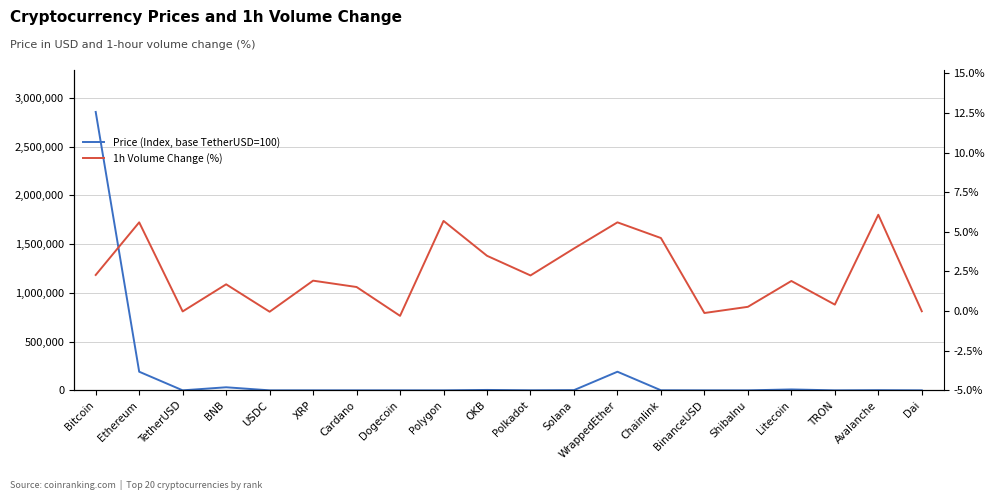

Reading left to right, extract all data points from this chart.

Price (Index, base TetherUSD=100): Bitcoin=2854698.3	Ethereum=191098.9	TetherUSD=100.0	BNB=31520.5	USDC=99.9	XRP=50.9	Cardano=39.6	Dogecoin=9.8	Polygon=116.0	OKB=4219.8	Polkadot=654.3	Solana=2117.9	WrappedEther=190991.0	Chainlink=758.3	BinanceUSD=99.9	ShibaInu=0.0	Litecoin=9392.6	TRON=6.7	Avalanche=1817.2	Dai=99.9
1h Volume Change (%): Bitcoin=2.3	Ethereum=5.6	TetherUSD=-0.0	BNB=1.7	USDC=-0.0	XRP=1.9	Cardano=1.5	Dogecoin=-0.3	Polygon=5.7	OKB=3.5	Polkadot=2.2	Solana=4.0	WrappedEther=5.6	Chainlink=4.6	BinanceUSD=-0.1	ShibaInu=0.3	Litecoin=1.9	TRON=0.4	Avalanche=6.1	Dai=-0.0